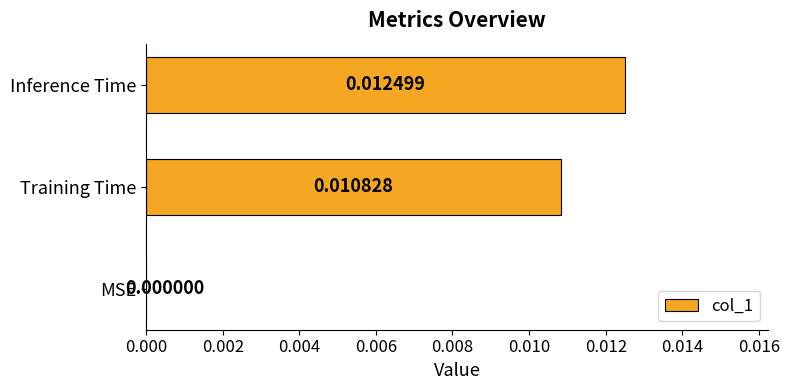

Count the values in the range 0 to 1.

3